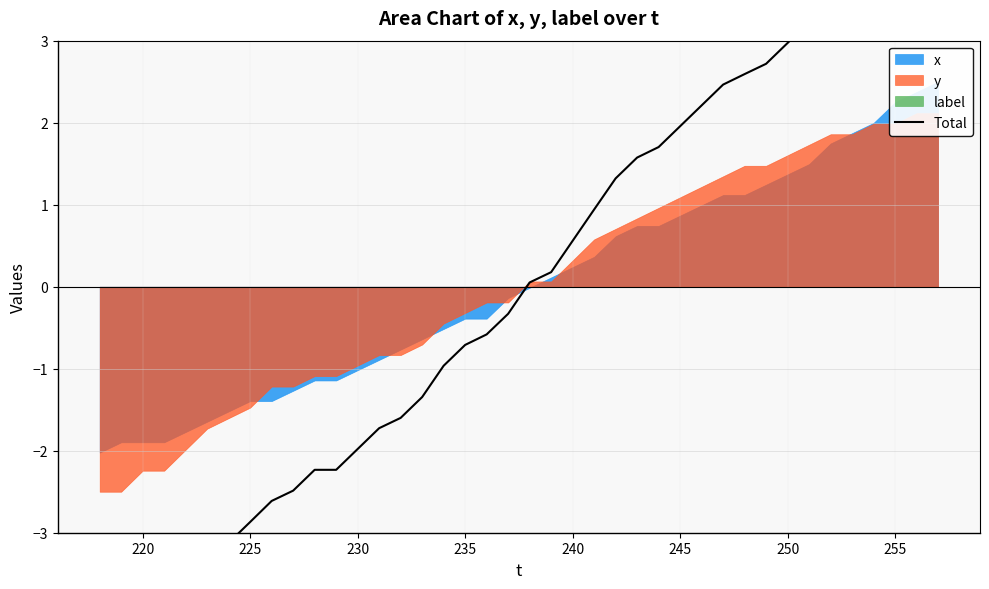

Count the number of categories in the chart.

40